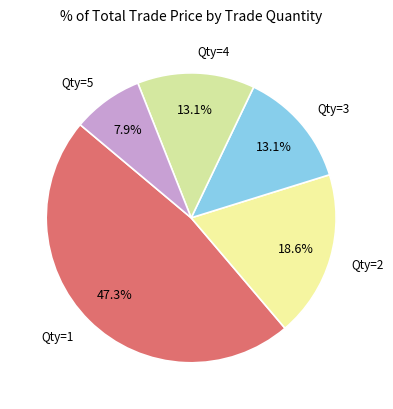

How many segments does this pie chart have?

5